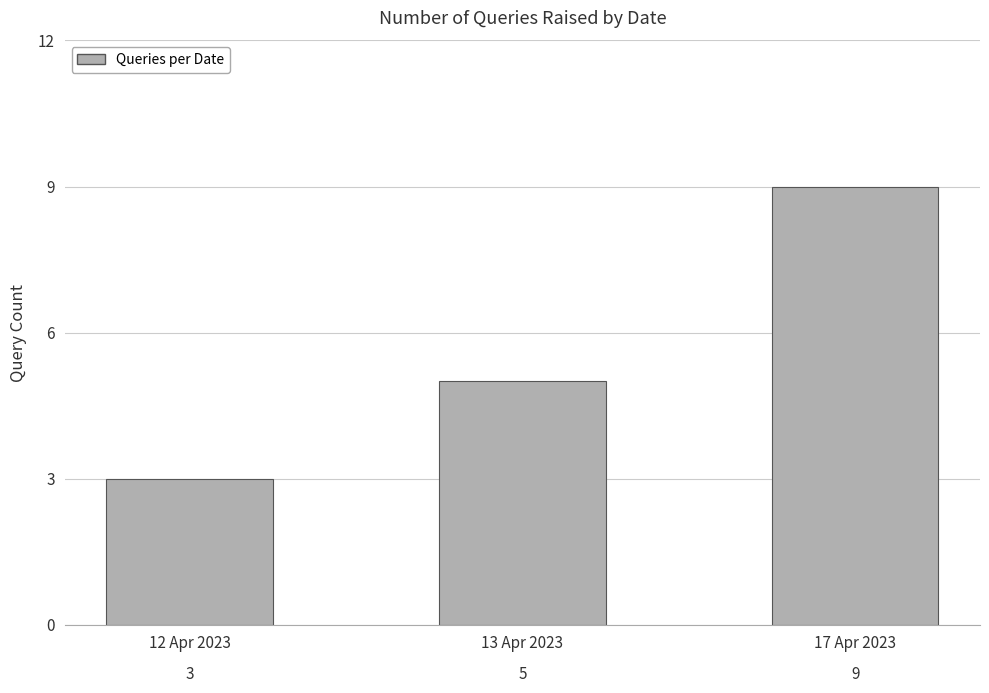

What is the smallest value displayed?

3